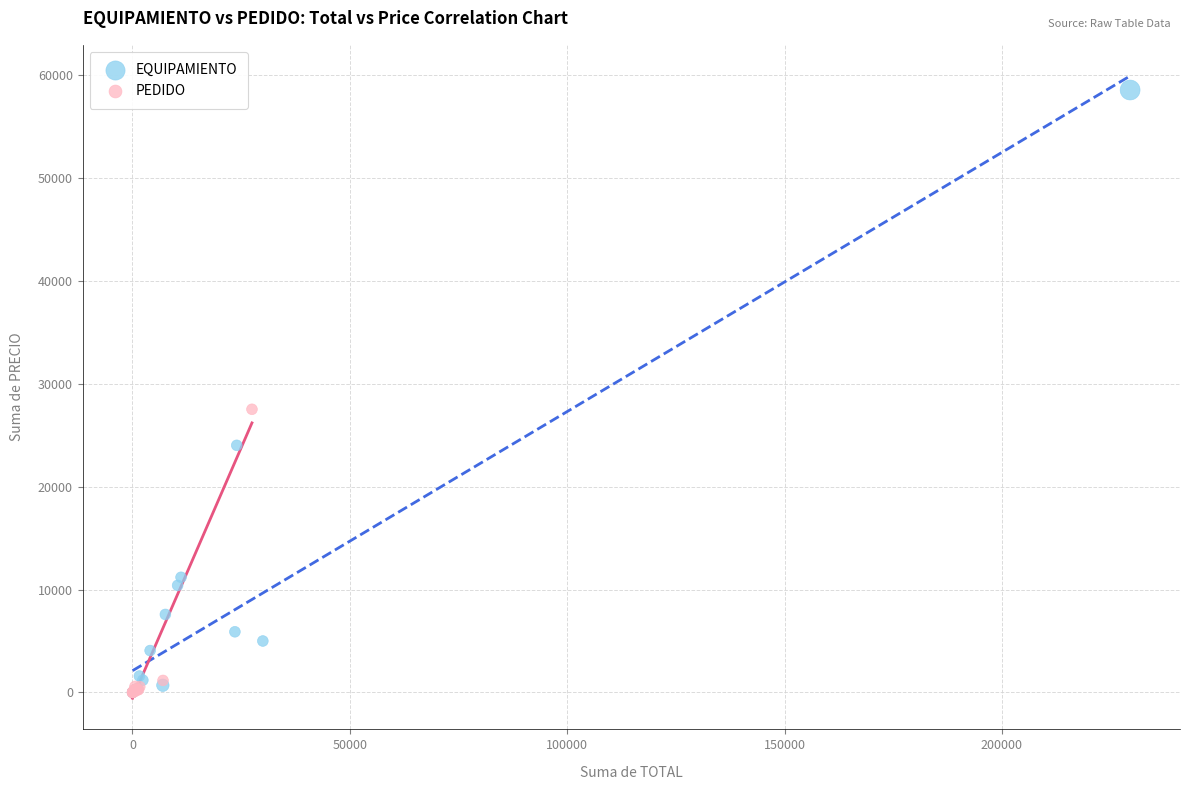

Which series contains the highest Y value?

EQUIPAMIENTO